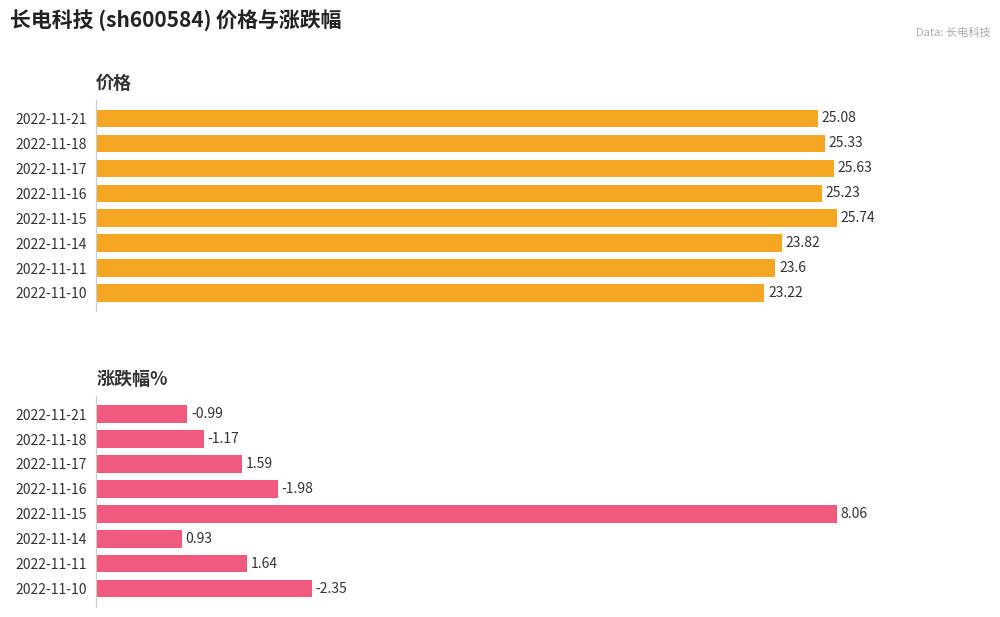

How many bars are there in each group?

2